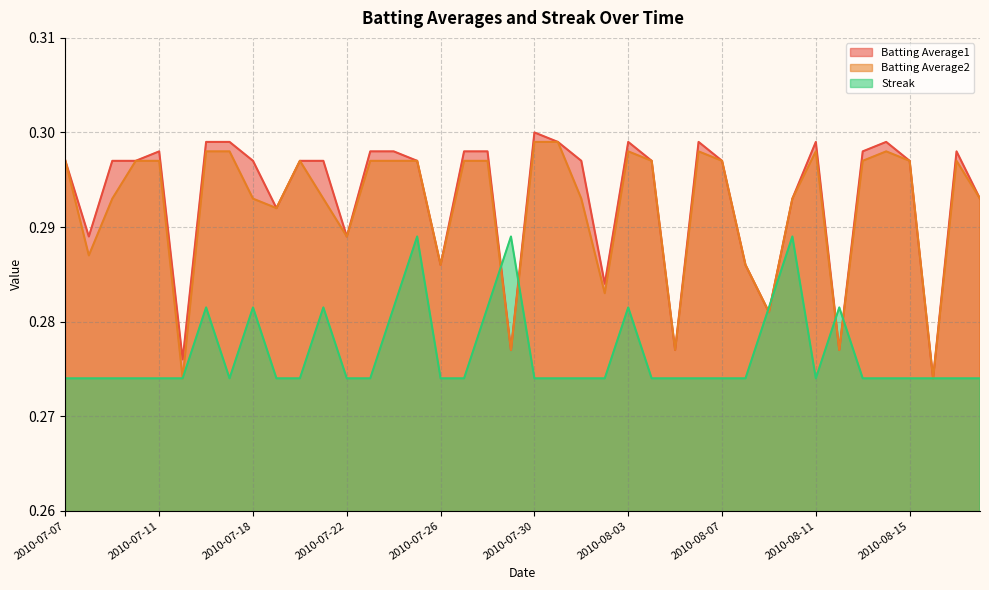

Reading left to right, extract all data points from this chart.

Batting Average1: 0.3	0.3	0.3	0.3	0.3	0.3	0.3	0.3	0.3	0.3	0.3	0.3	0.3	0.3	0.3	0.3	0.3	0.3	0.3	0.3	0.3	0.3	0.3	0.3	0.3	0.3	0.3	0.3	0.3	0.3	0.3	0.3	0.3	0.3	0.3	0.3	0.3	0.3	0.3	0.3
Batting Average2: 0.3	0.3	0.3	0.3	0.3	0.3	0.3	0.3	0.3	0.3	0.3	0.3	0.3	0.3	0.3	0.3	0.3	0.3	0.3	0.3	0.3	0.3	0.3	0.3	0.3	0.3	0.3	0.3	0.3	0.3	0.3	0.3	0.3	0.3	0.3	0.3	0.3	0.3	0.3	0.3
Streak: 0.3	0.3	0.3	0.3	0.3	0.3	0.3	0.3	0.3	0.3	0.3	0.3	0.3	0.3	0.3	0.3	0.3	0.3	0.3	0.3	0.3	0.3	0.3	0.3	0.3	0.3	0.3	0.3	0.3	0.3	0.3	0.3	0.3	0.3	0.3	0.3	0.3	0.3	0.3	0.3